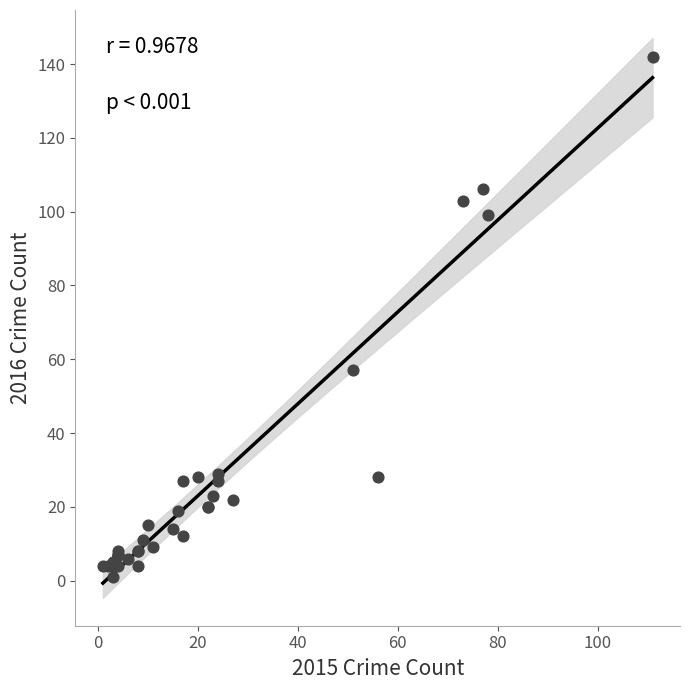

What Y value in the scatter plot is closest to 71?

57